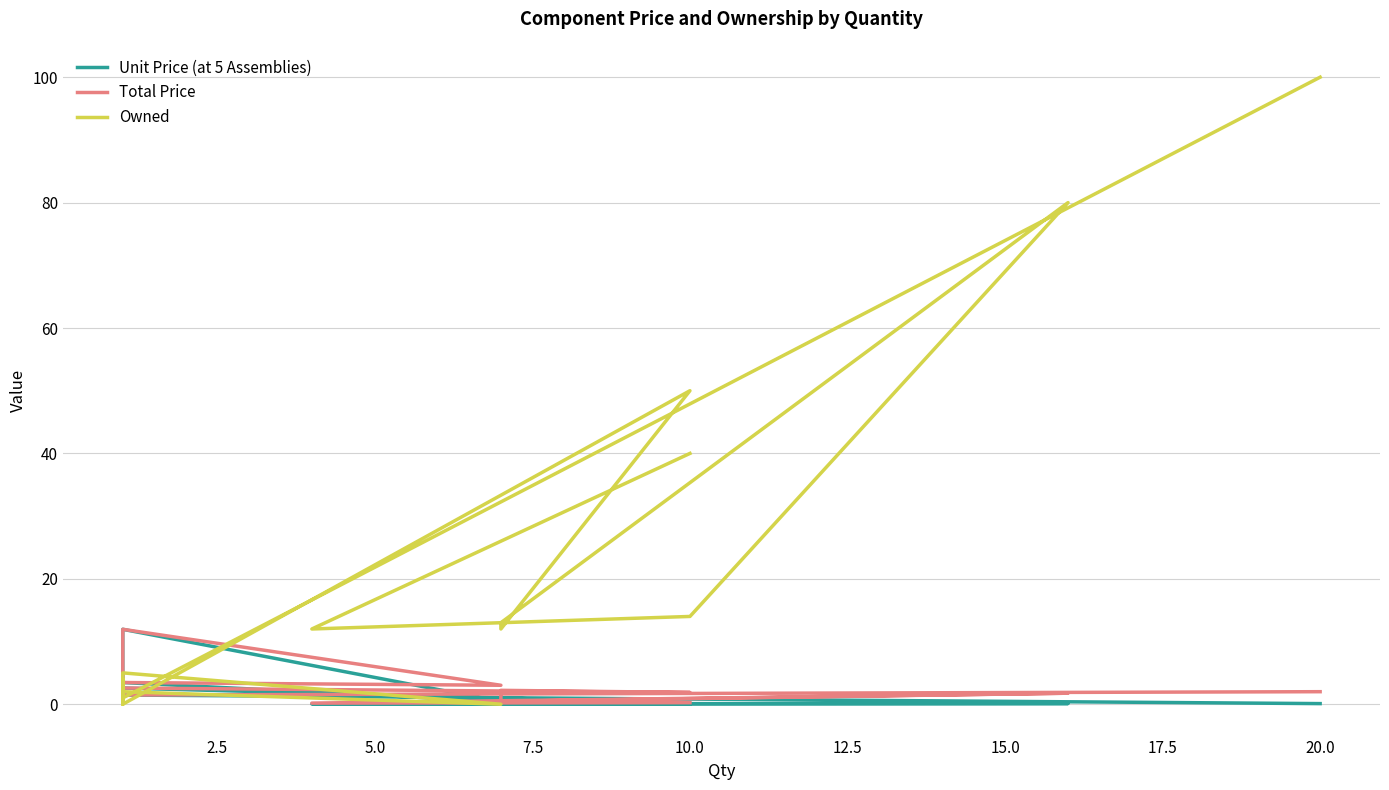

What is the label of the 5th point from the left?

10.0